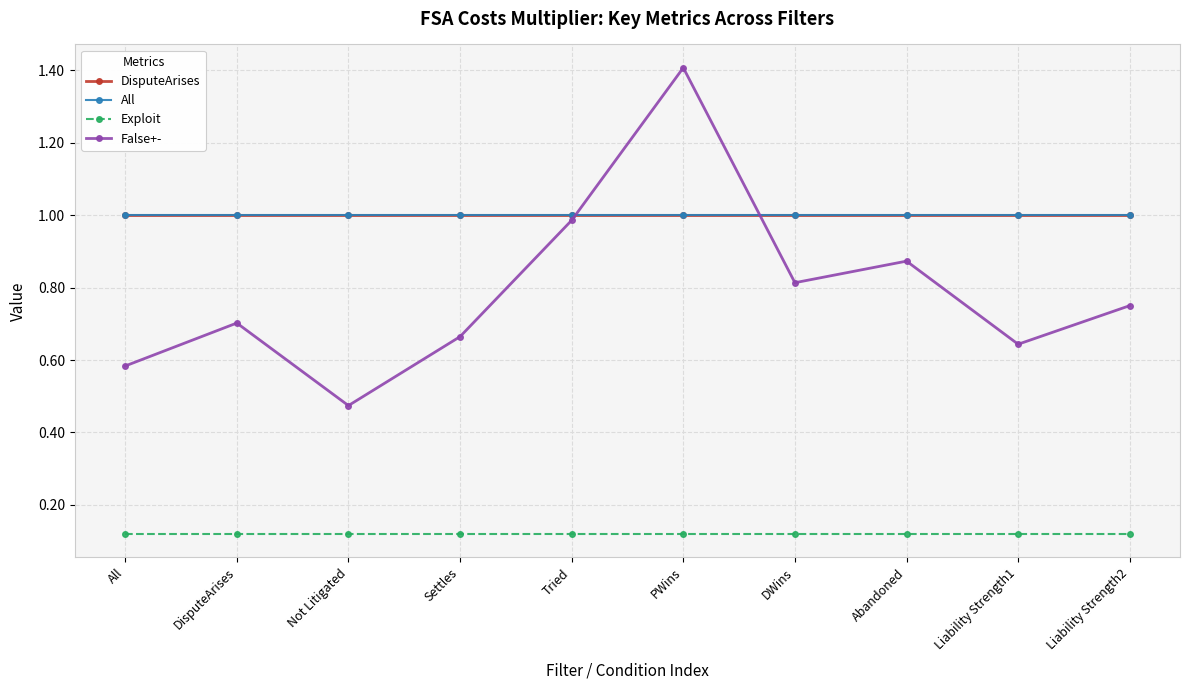

True or false: All and DisputeArises intersect in this chart.

False